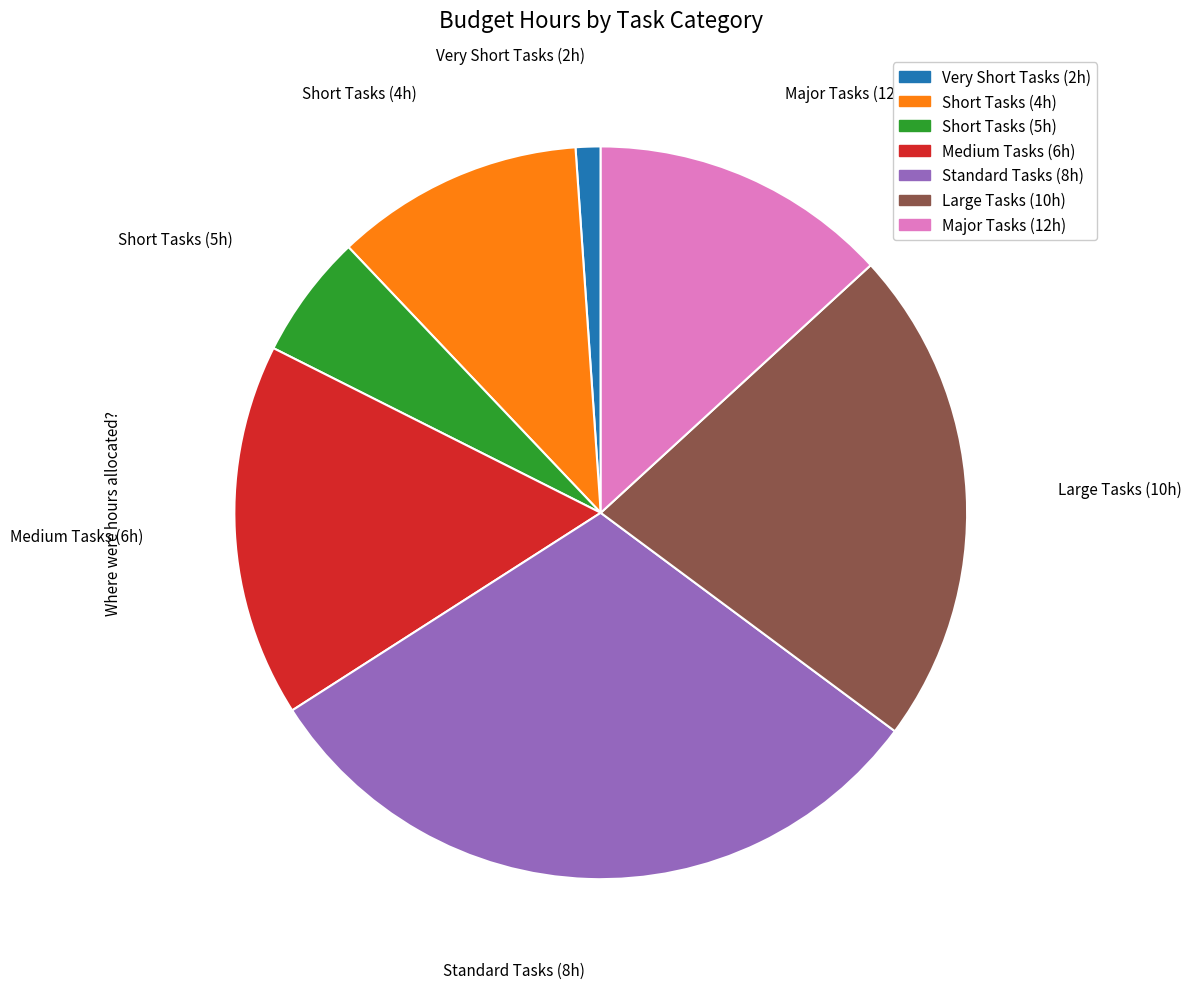

Does any single category account for the majority?

No